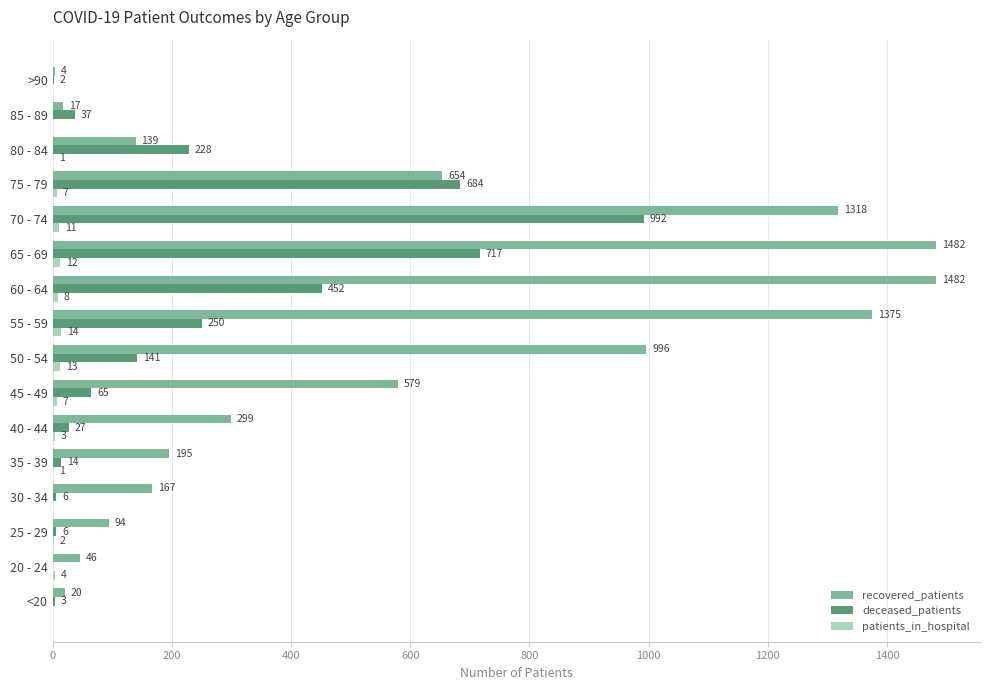

What is the maximum value shown in the chart?

1482